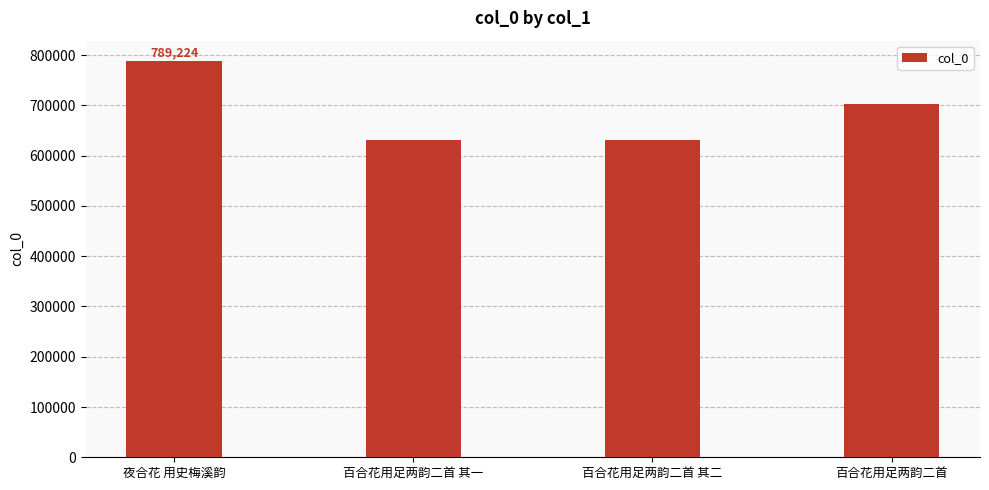

Which category has the highest value across all series?

夜合花 用史梅溪韵